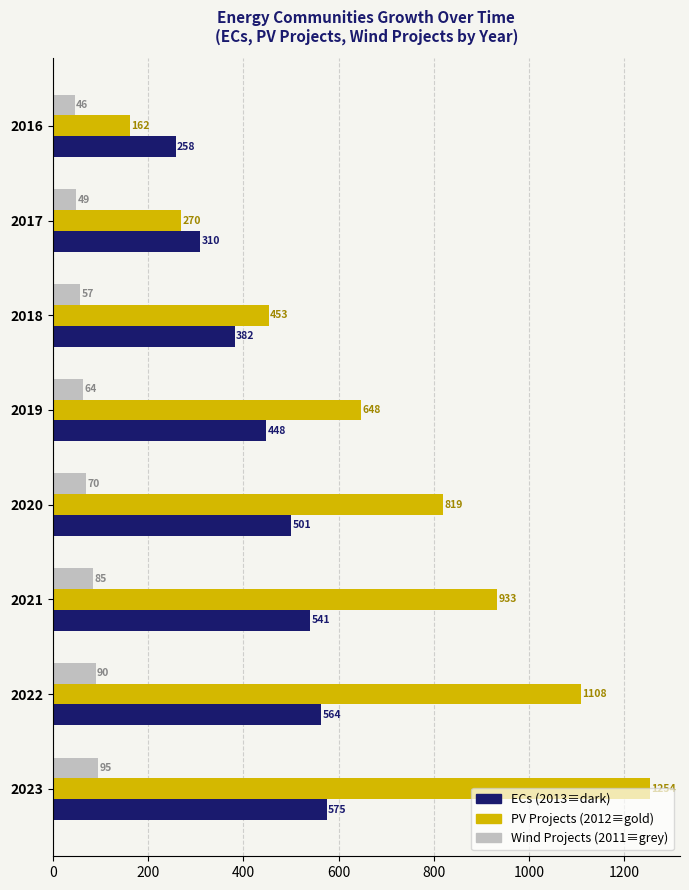

What is the difference between the highest and lowest values at 2021?

848